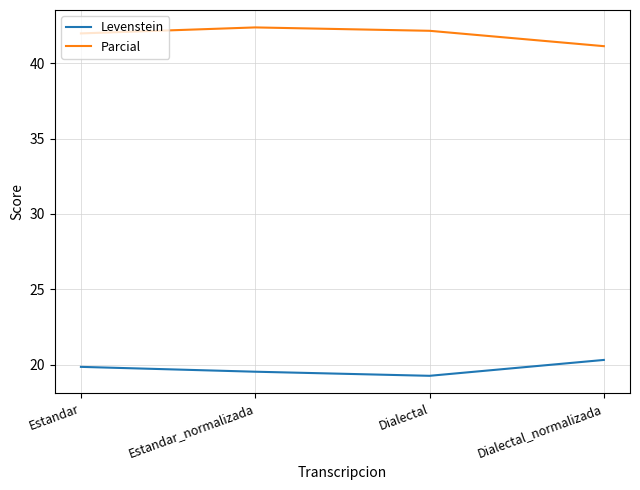

True or false: Parcial has a value of 23.9 at Estandar.

False